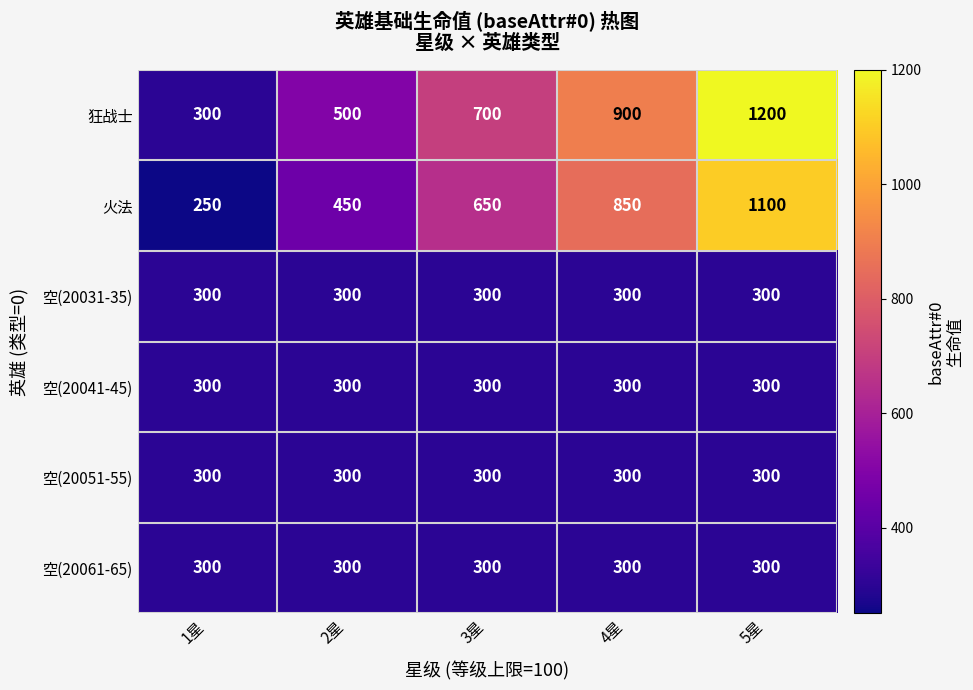

Is the value of 火法 at 2星 greater than the value of 空(20061-65) at 1星?

Yes